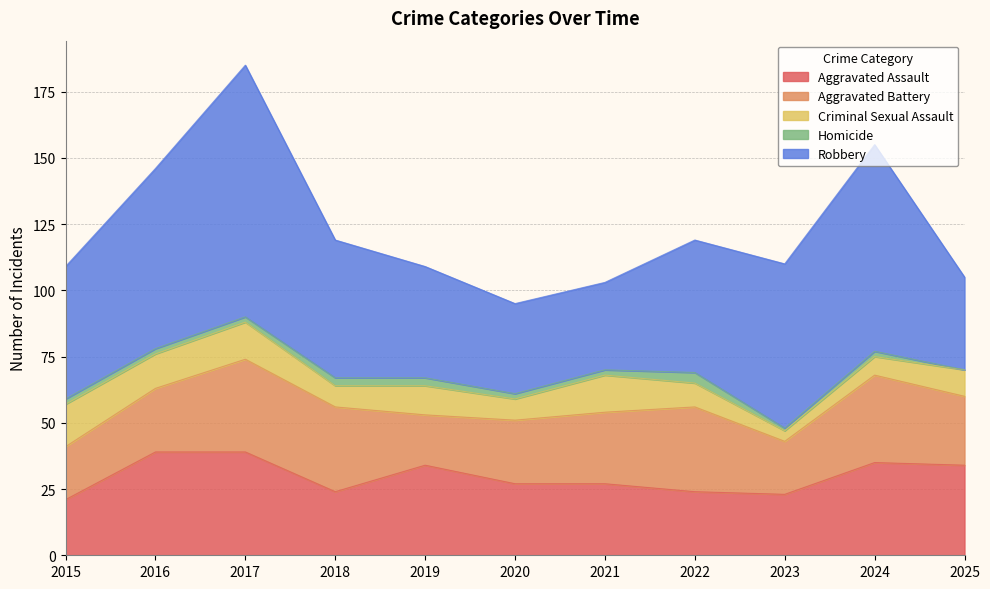

In Aggravated Assault, how many points are higher than both neighbors (excluding endpoints)?

2